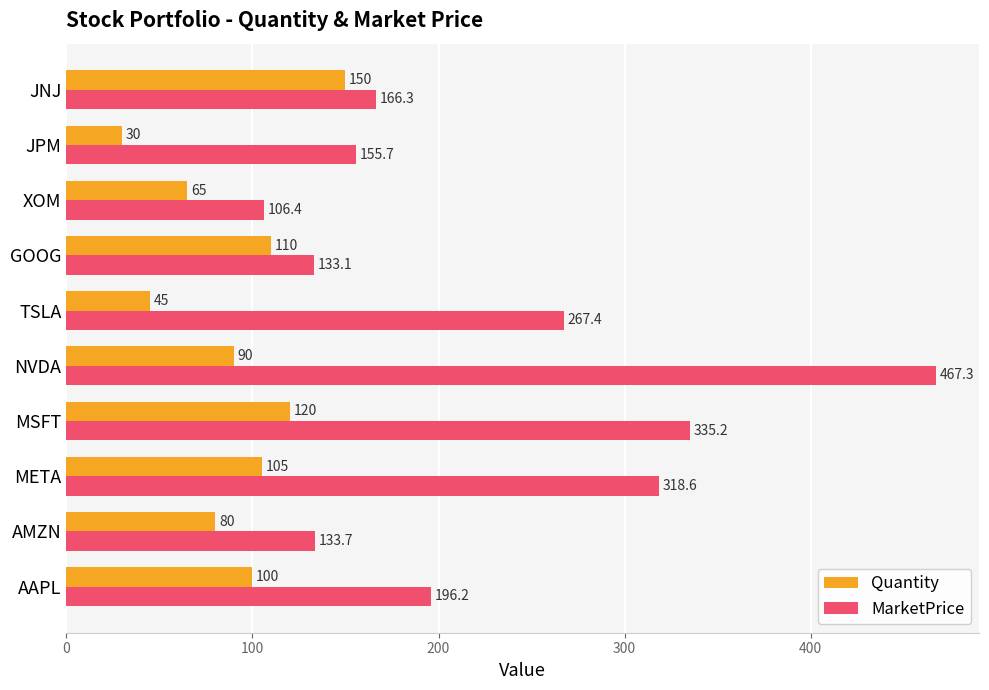

What is the difference between the maximum and second lowest values in the MarketPrice series?

334.1